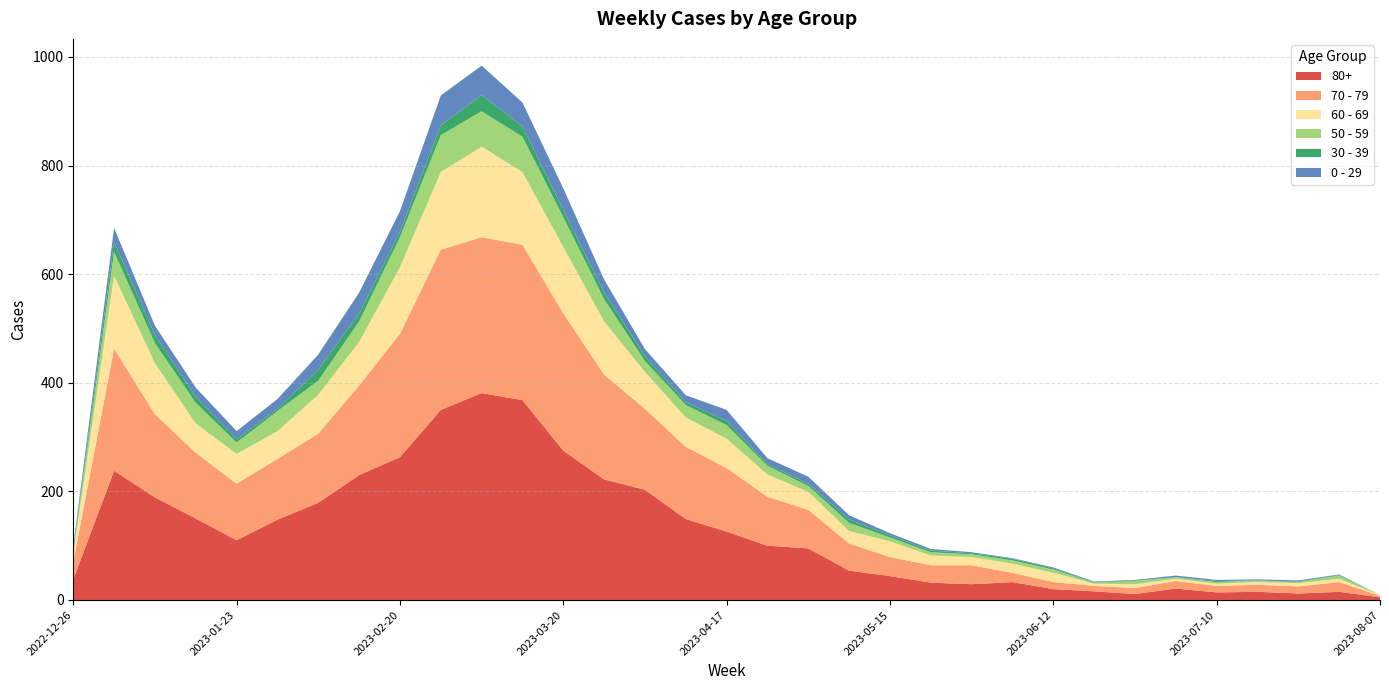

Reading left to right, extract all data points from this chart.

80+: 38	238	189	150	110	148	179	230	263	350	381	368	275	222	203	149	126	100	95	54	44	32	29	33	20	16	11	21	14	15	12	15	5
70 - 79: 32	225	153	121	104	112	127	165	227	295	287	286	253	193	149	133	117	90	71	50	35	32	35	17	13	10	11	14	12	13	13	18	3
60 - 69: 16	134	94	54	55	51	72	80	123	143	167	134	122	98	68	54	54	41	33	23	29	18	15	17	17	4	7	4	4	5	6	6	1
50 - 59: 5	44	37	38	21	37	26	38	55	68	65	65	55	41	20	23	25	16	11	15	7	6	5	6	6	2	6	3	3	3	2	6	0
30 - 39: 5	18	15	11	6	4	20	14	10	18	30	19	13	12	9	5	8	3	4	6	4	3	2	3	2	1	1	0	2	0	1	1	0
0 - 29: 4	26	17	17	15	18	28	39	38	55	54	44	40	24	13	13	20	11	13	8	4	3	2	1	2	1	1	3	2	2	2	1	0